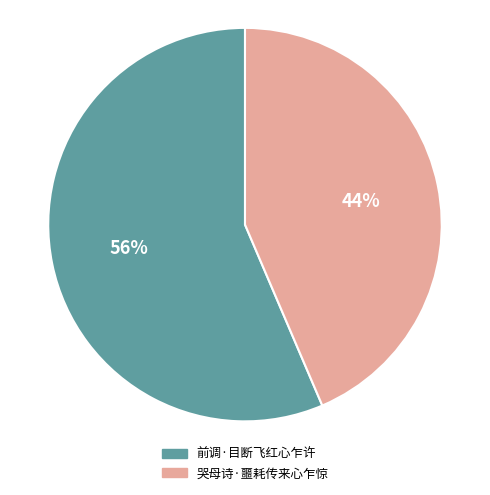

Which slice is the smallest?

哭母诗·噩耗传来心乍惊